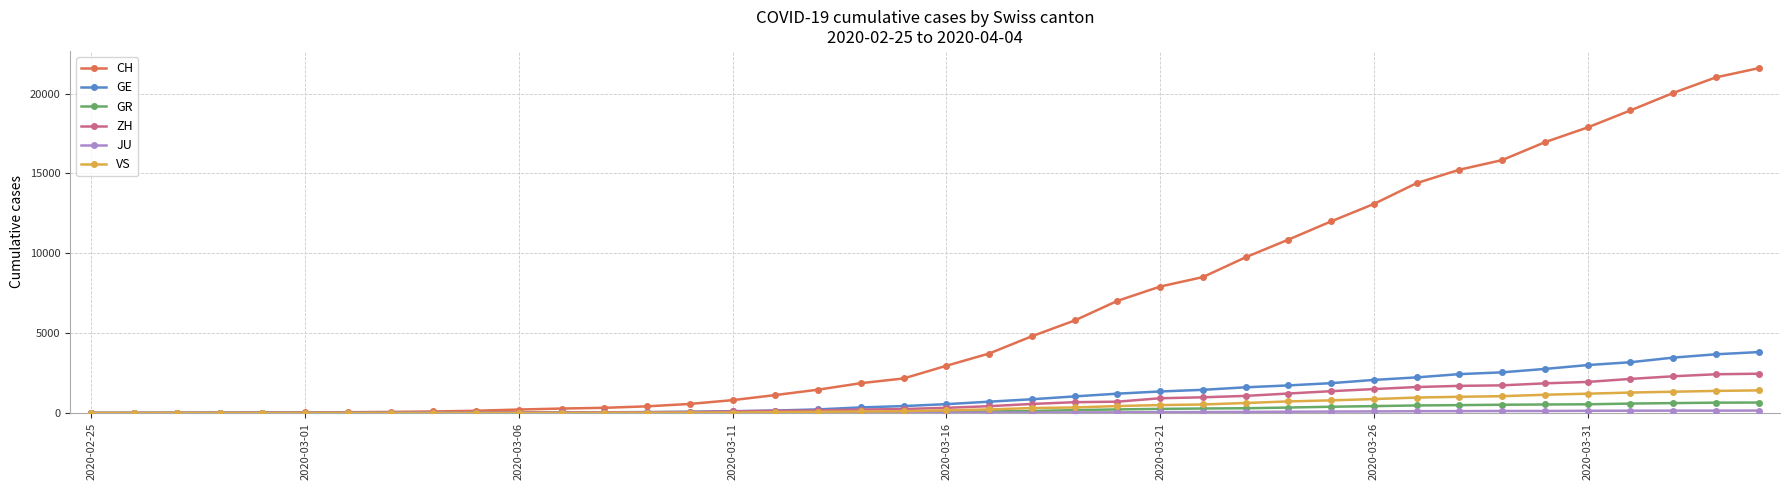

Which series has the largest range (max minus min)?

CH